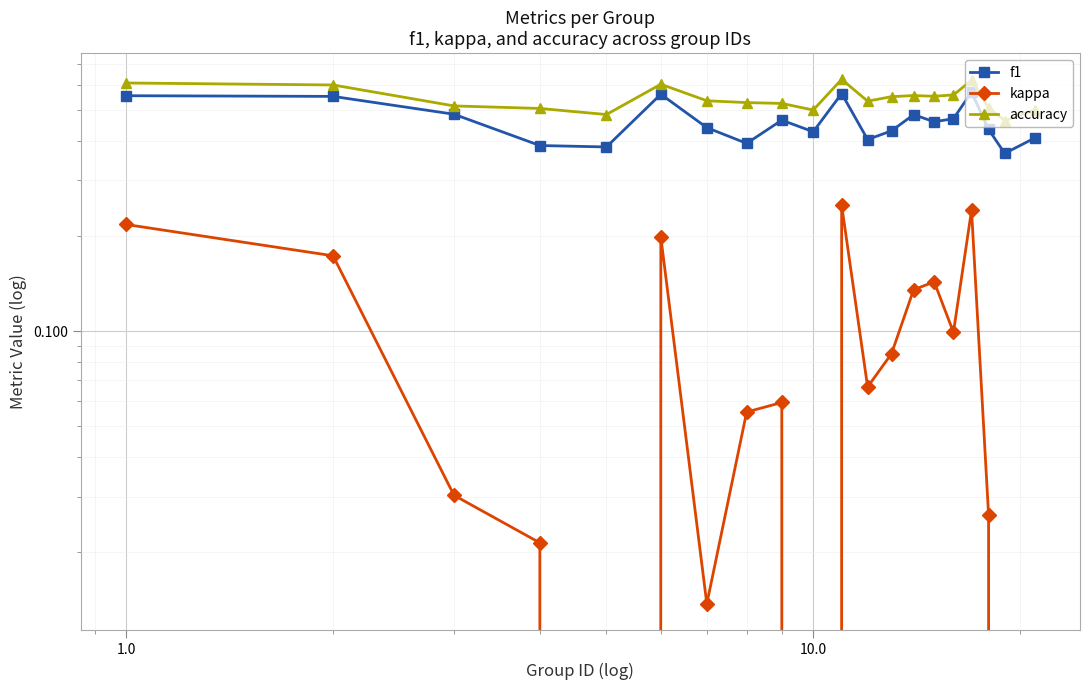

What is the average value of the accuracy series?

0.5